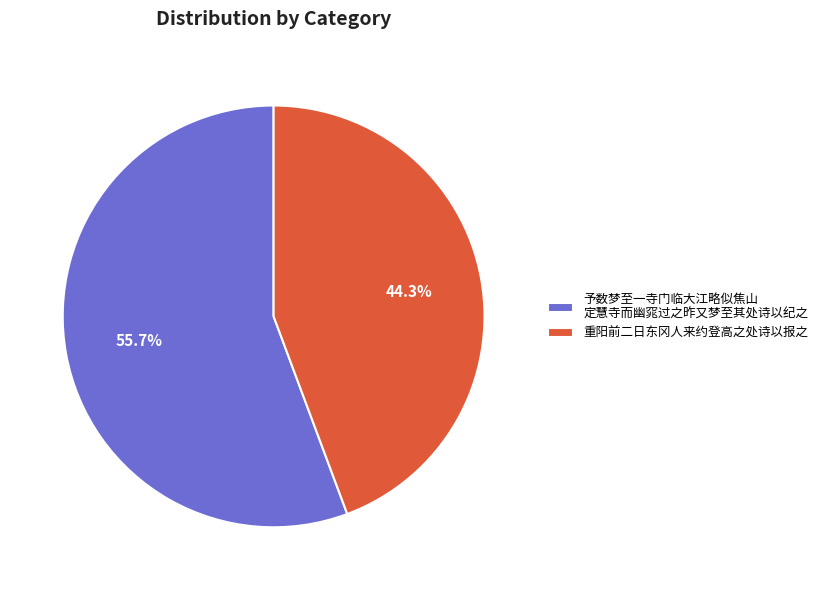

The 重阳前二日东冈人来约登高之处诗以报之 slice represents 54% of the pie. True or false?

False